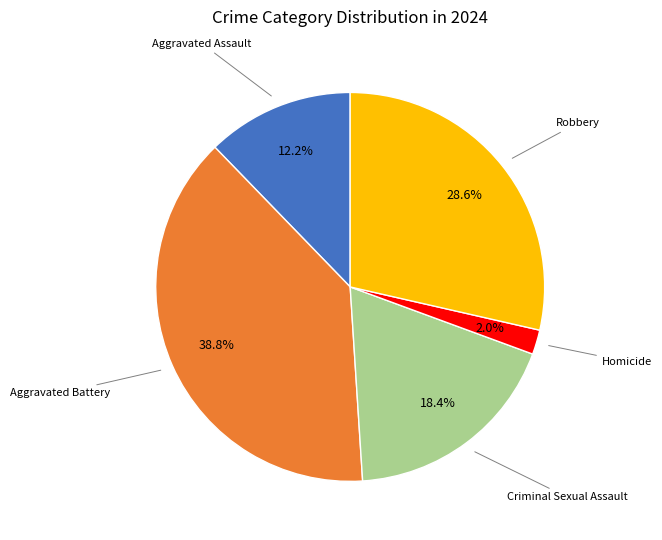

Is there any slice that represents more than half of the pie?

No